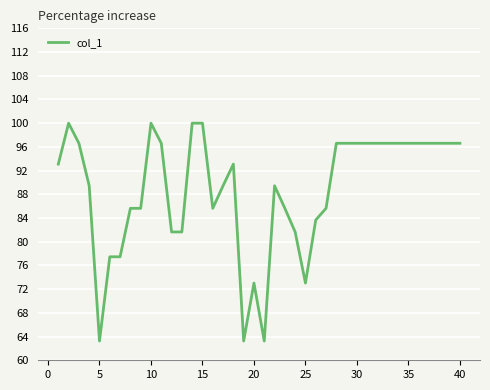

What is the minimum value shown in the chart?

63.2